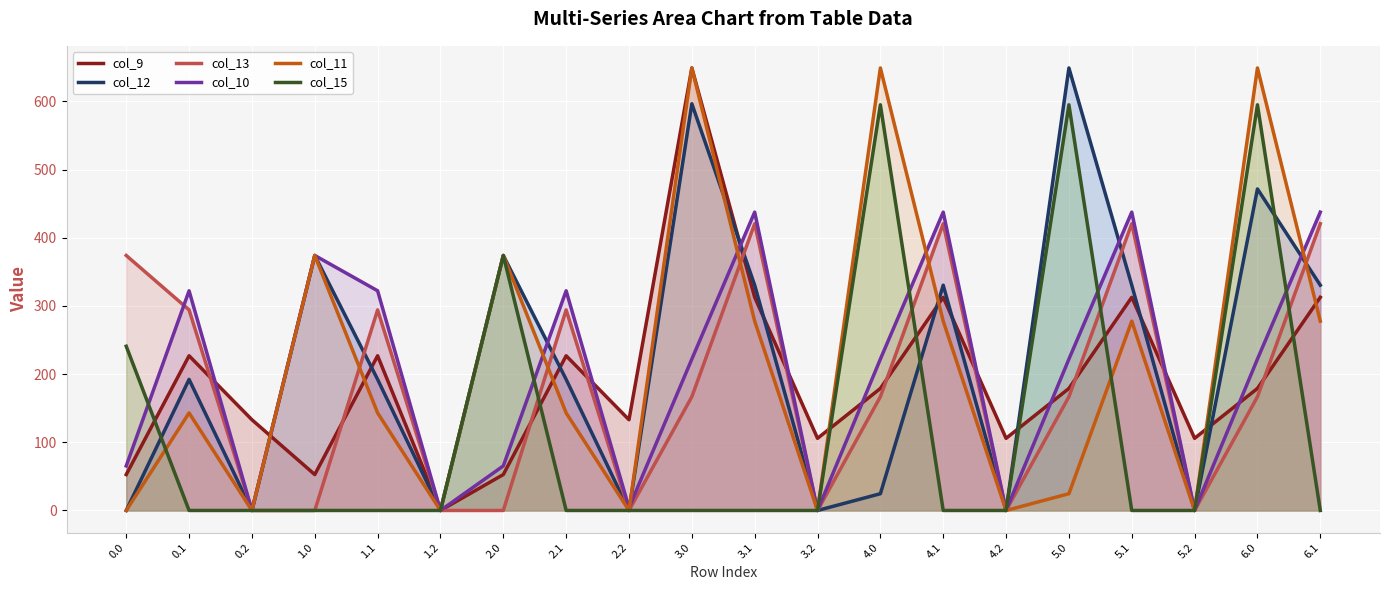

Between 4.2 and 3.0, which is larger?

3.0